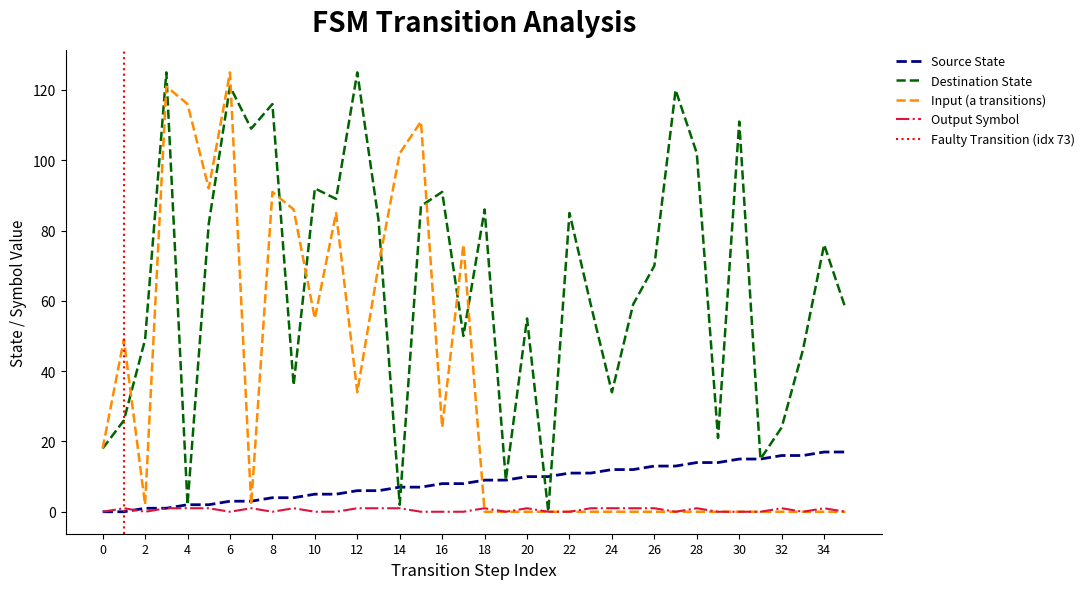

Is this an area chart (filled region under the line)?

No